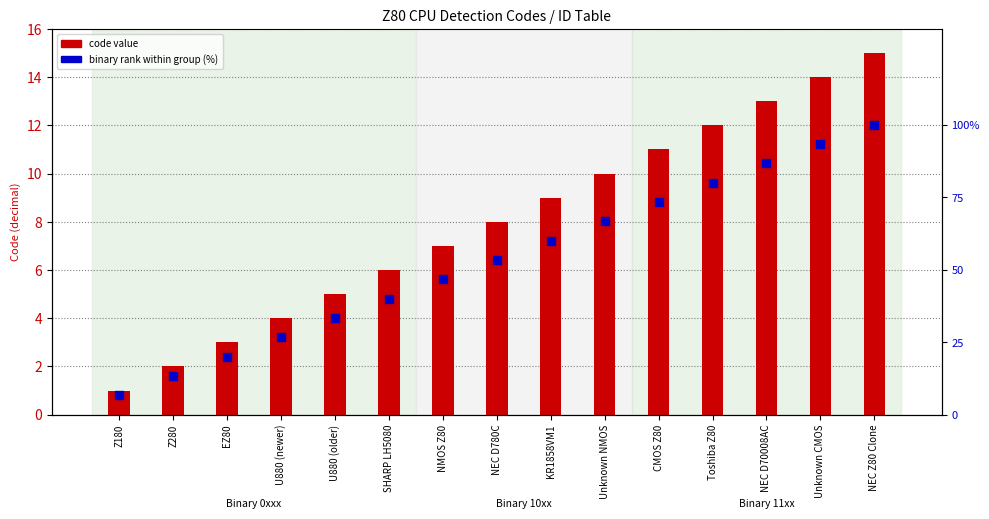

Which series has the largest Y range (max minus min)?

binary rank (%)